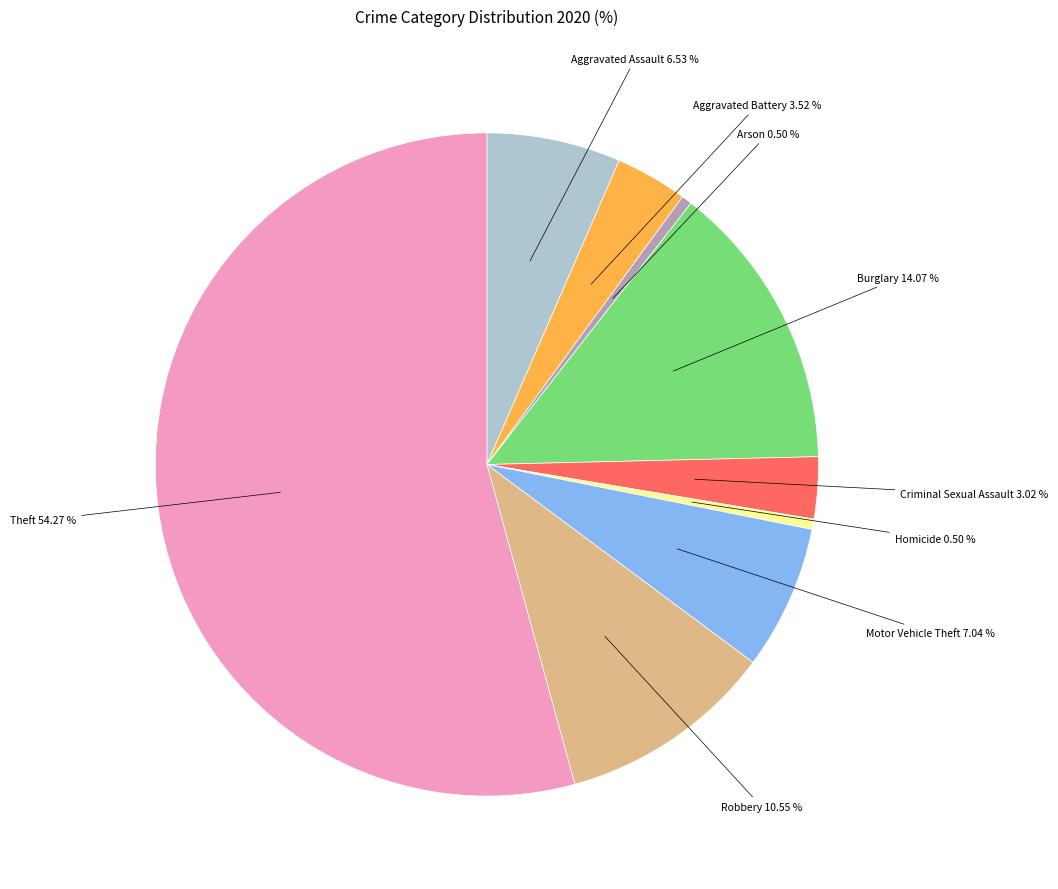

Is there a majority slice in this chart?

Yes